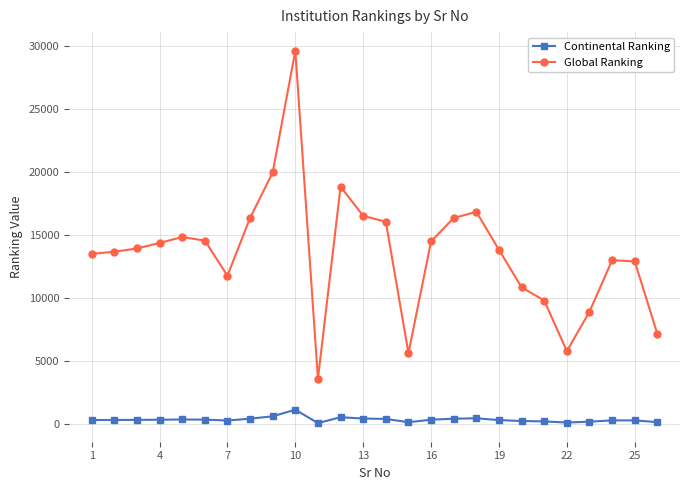

Which series has the largest range (max minus min)?

Global Ranking